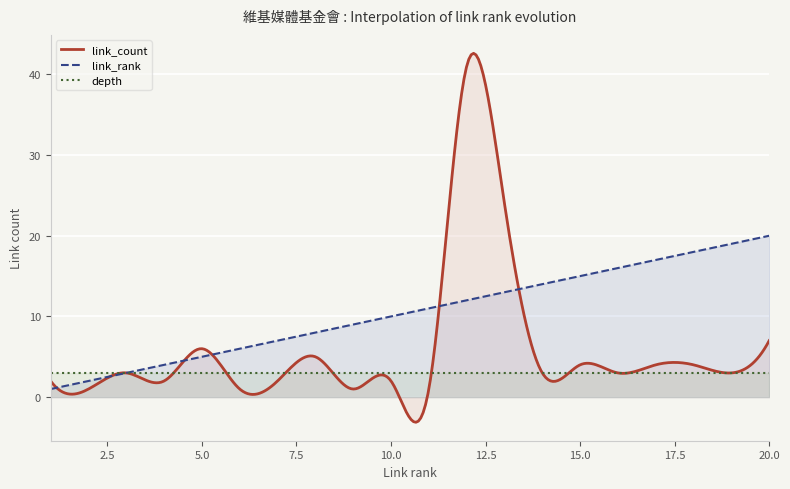

What is the total value across all series at 18?

25